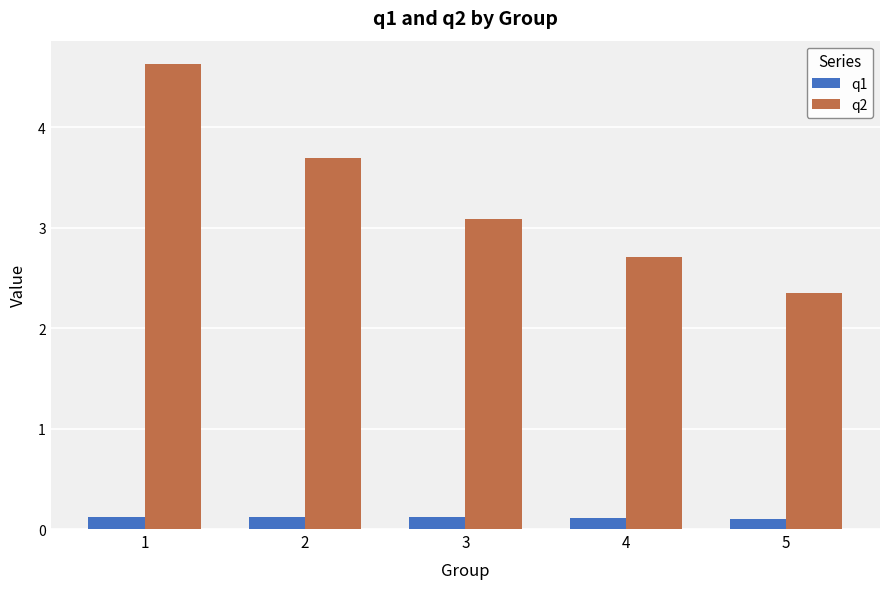

At which category does the chart reach its peak across all series?

1